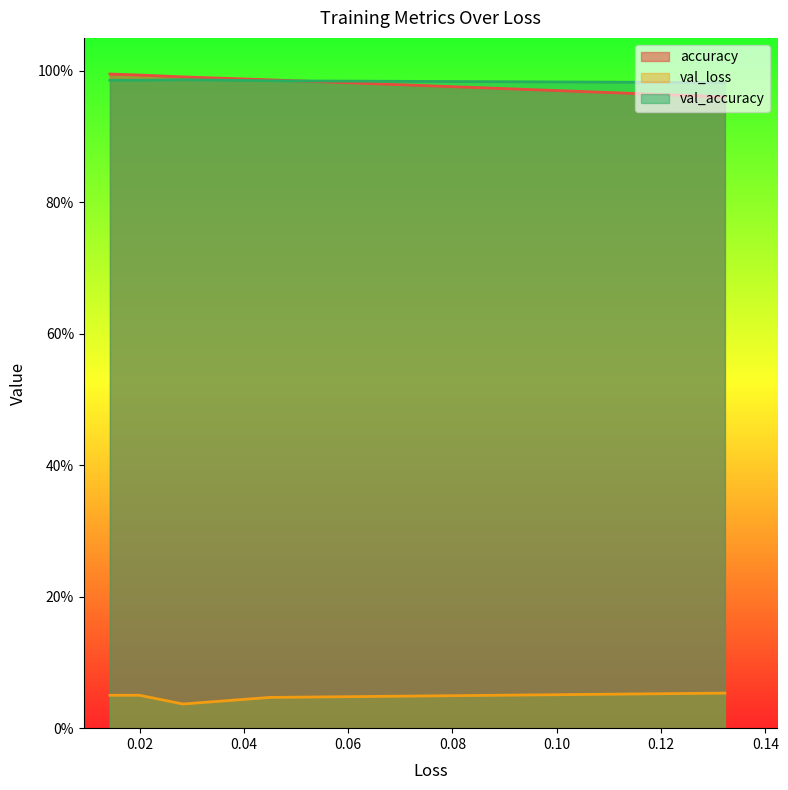

What is the total value across all series at 0.08?

2.0